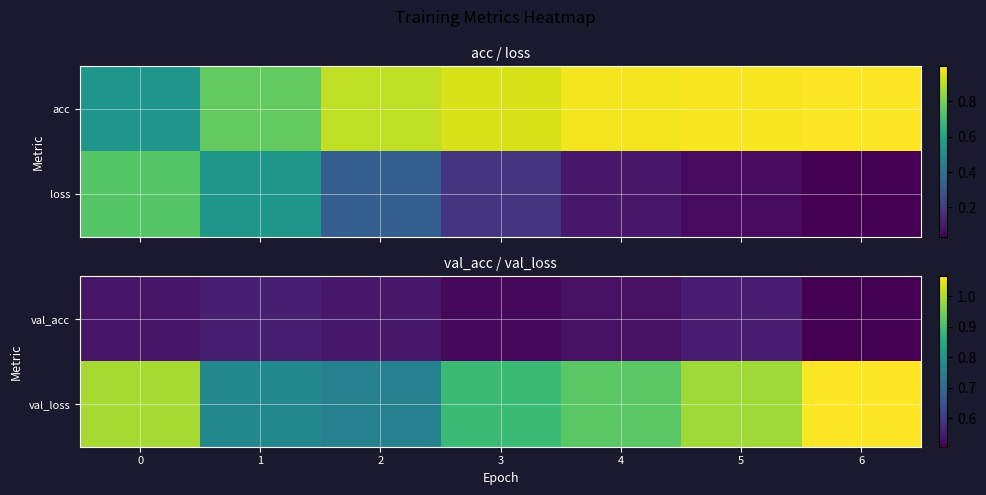

At 1, list the series in order from smallest to largest.

val_acc, val_loss